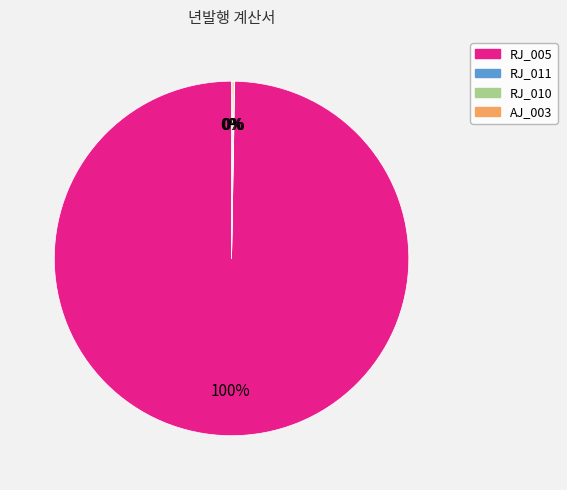

What percentage is the RJ_005 slice, to the nearest percent?

100%